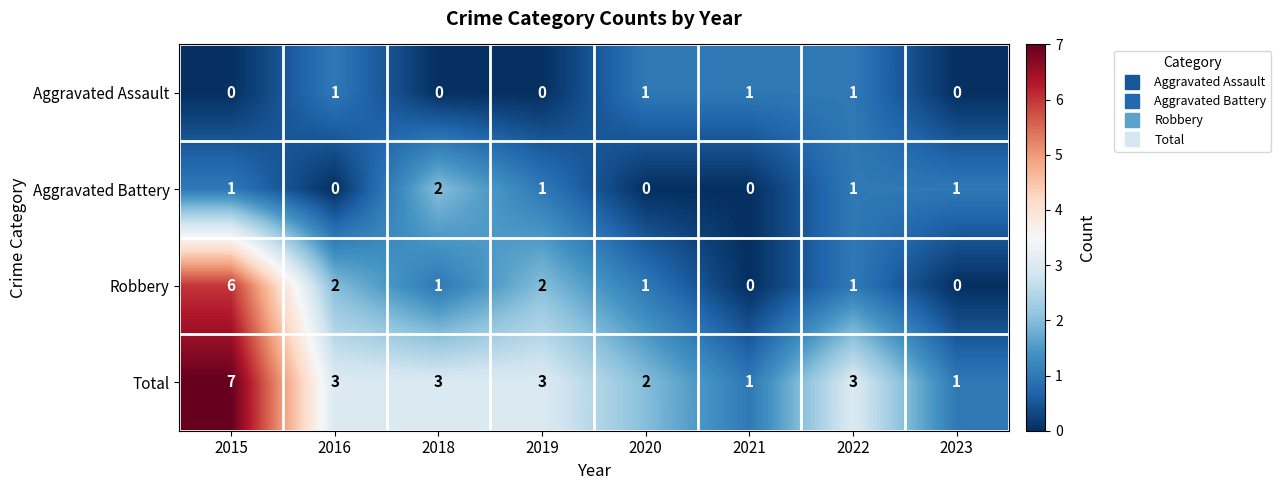

What is the greatest value displayed?

7